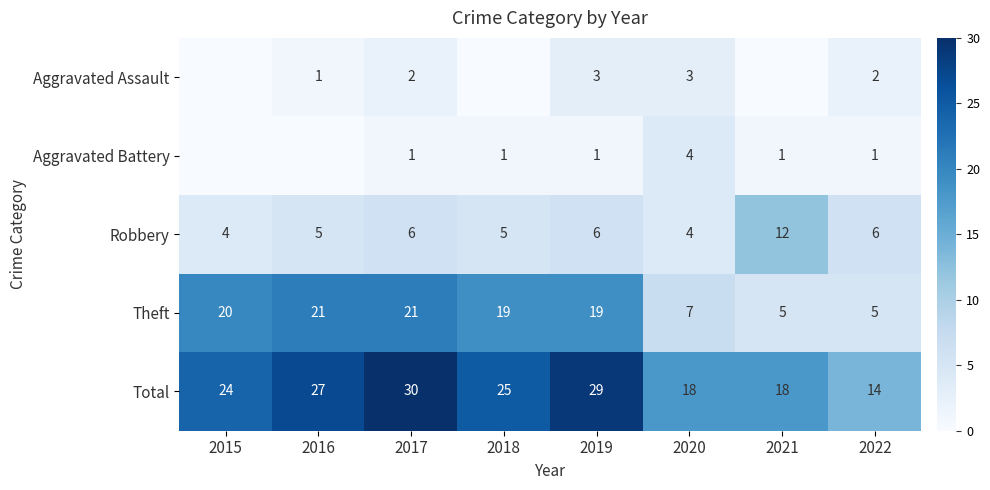

The Theft series shows 30 at 2017. True or false?

False